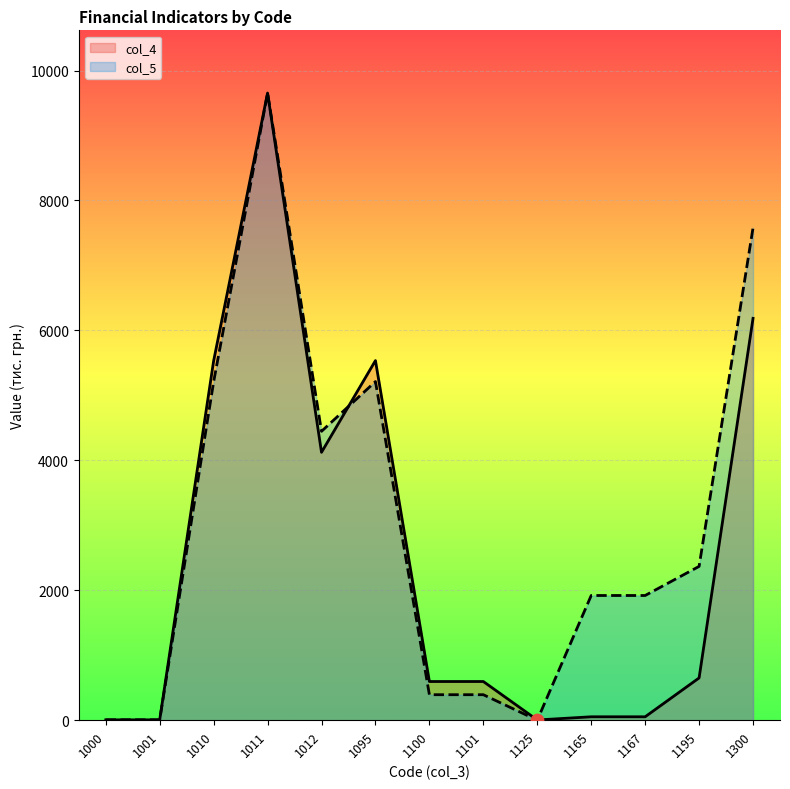

What are all the series names shown in the legend?

col_4, col_5